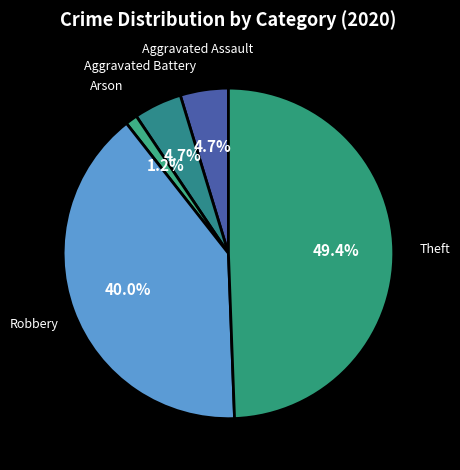

Which category has the smallest portion of the pie?

Arson